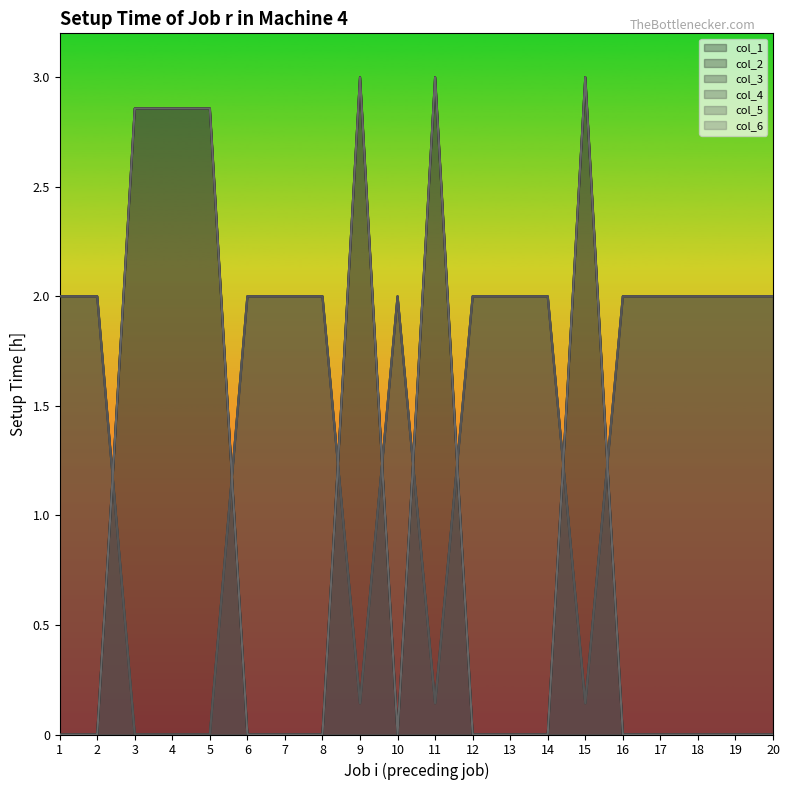

Does the chart display data point markers on the line(s)?

No